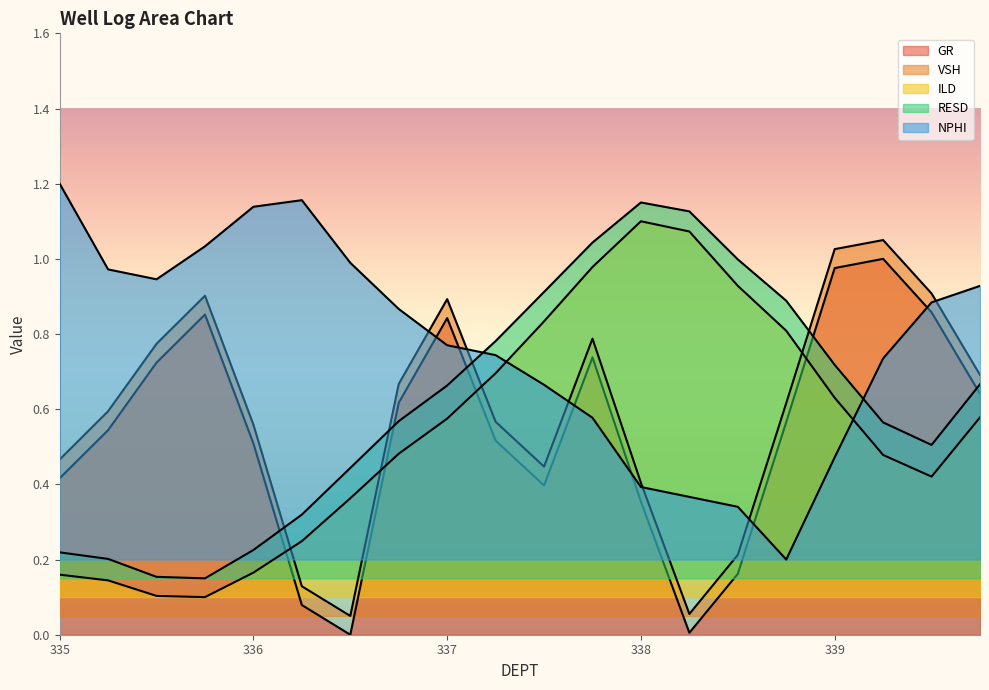

True or false: ILD and RESD cross at least once.

False